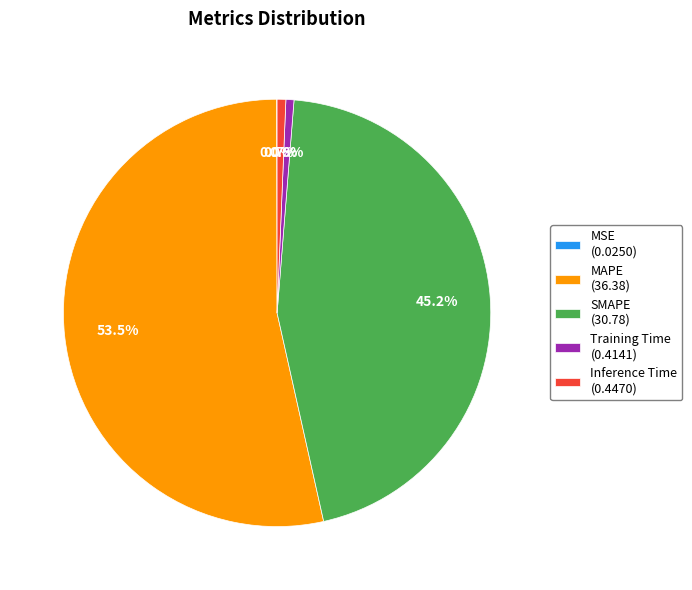

How much of the chart is everything except MAPE (36.38)?

46.5%